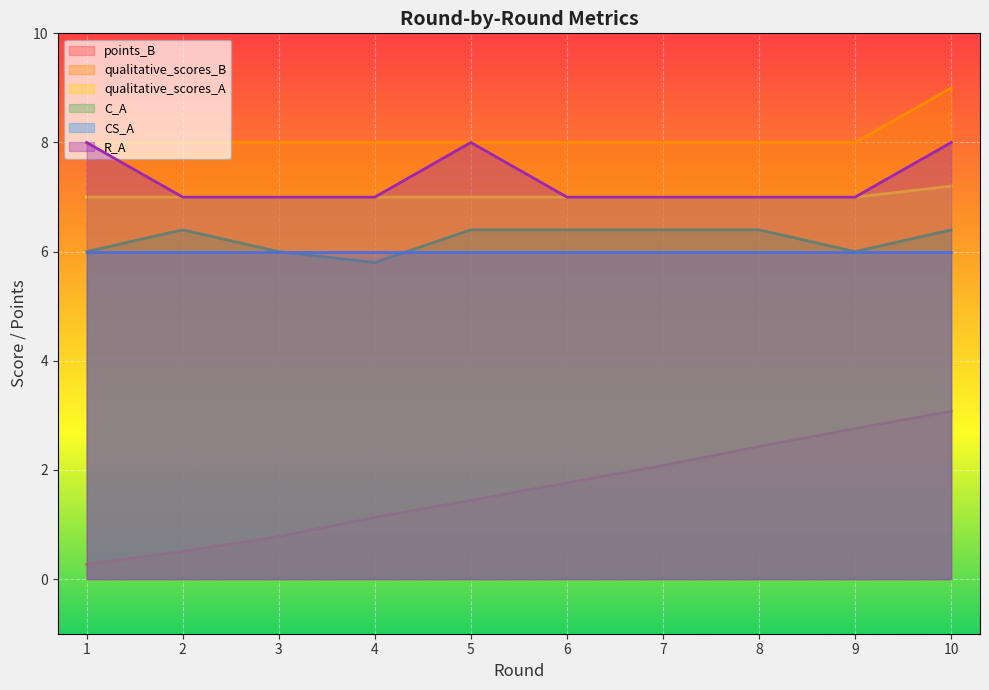

What is the value of the C_A point at the 1st from the left?

6.0